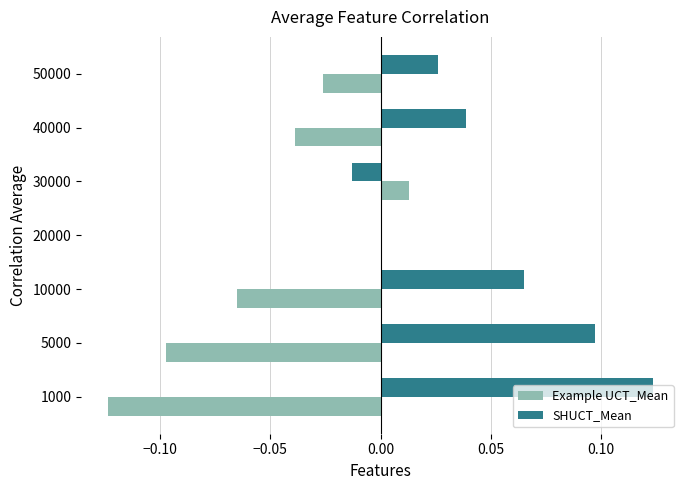

Which series has the largest total across all categories?

SHUCT_Mean